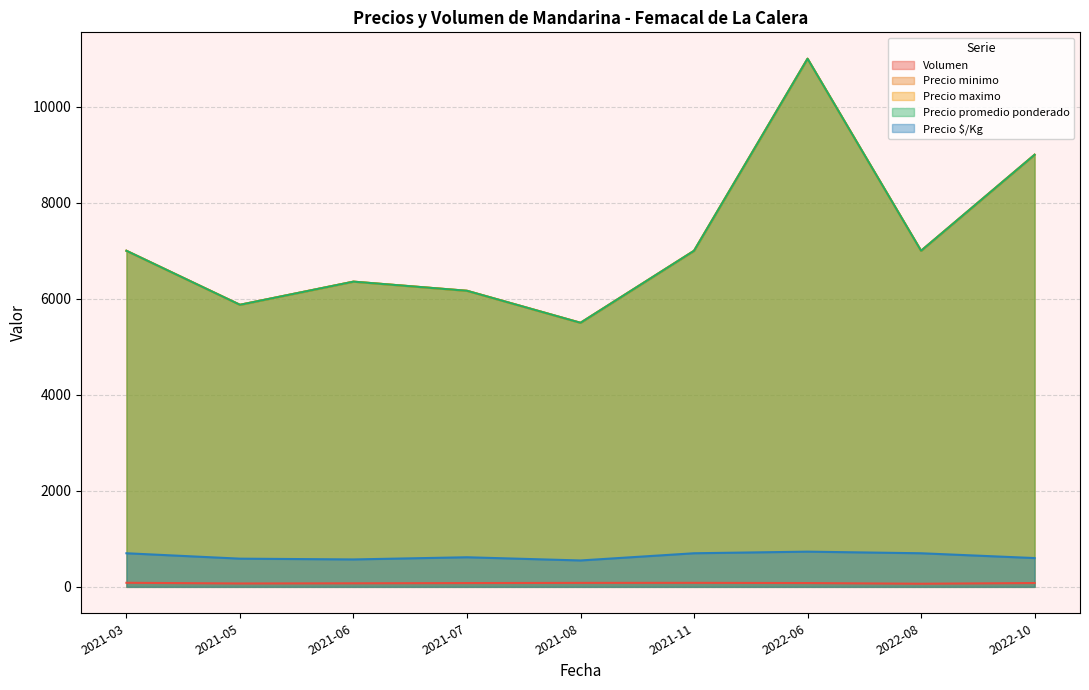

Does the chart display data point markers on the line(s)?

No